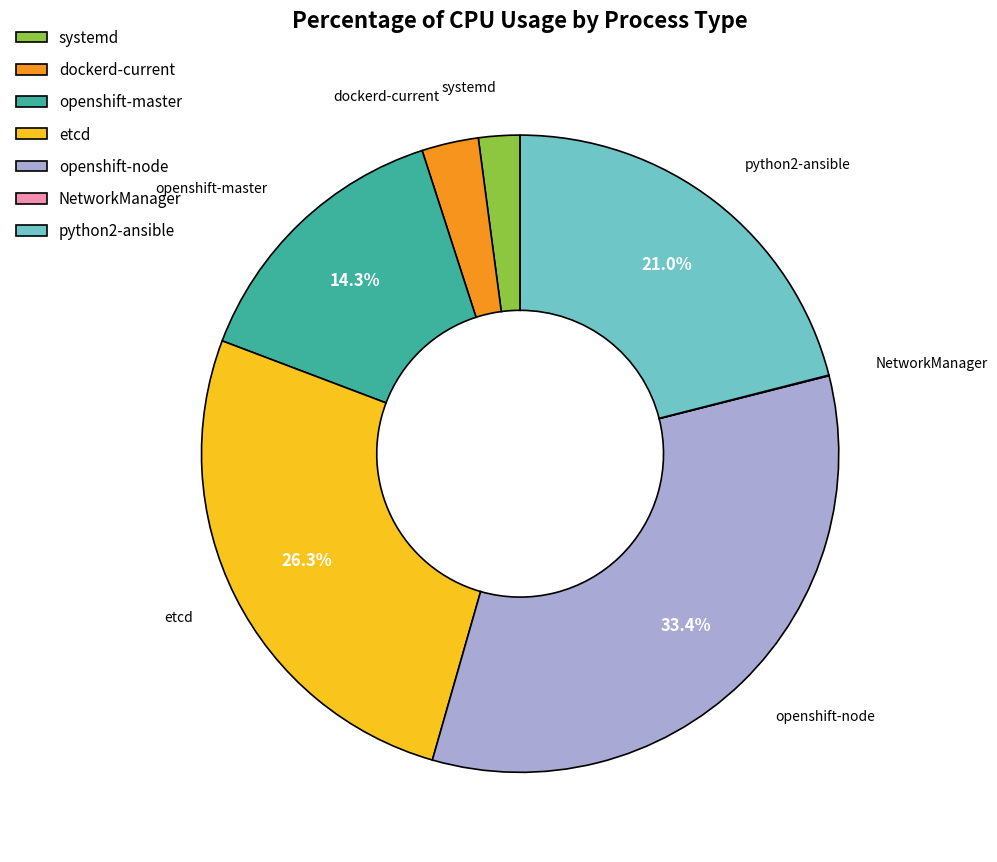

Which category has the biggest portion of the pie?

openshift-node